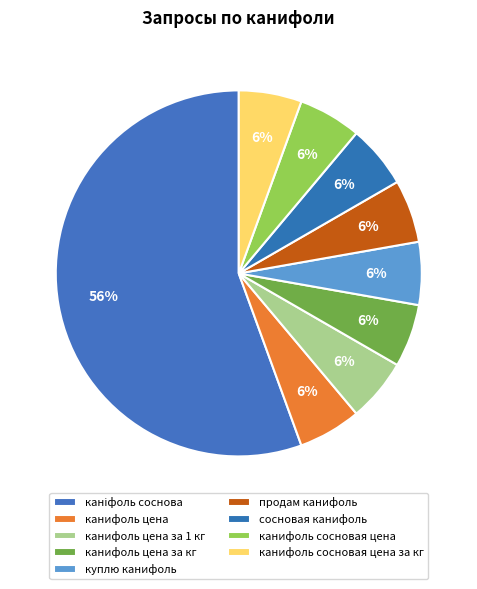

Count the number of slices in the pie.

9